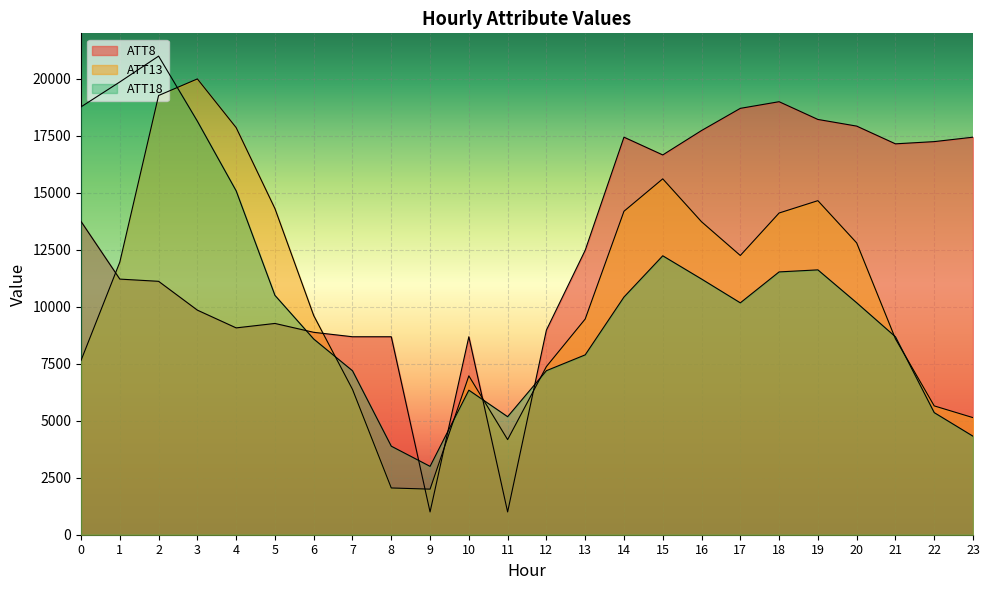

In ATT13, how many points are higher than both neighbors (excluding endpoints)?

4